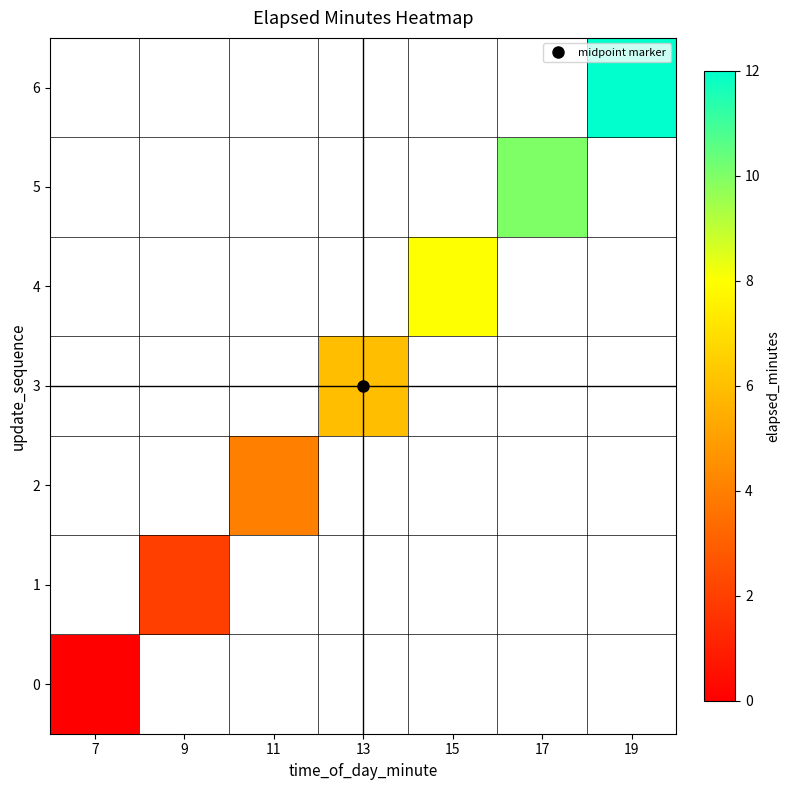

Rank the series at 9 from lowest to highest value.

0, 1, 2, 3, 4, 5, 6